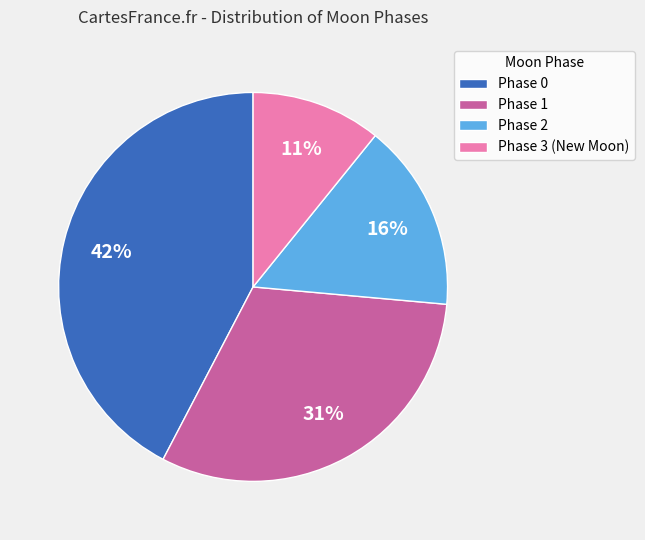

How many slices are in this pie chart?

4